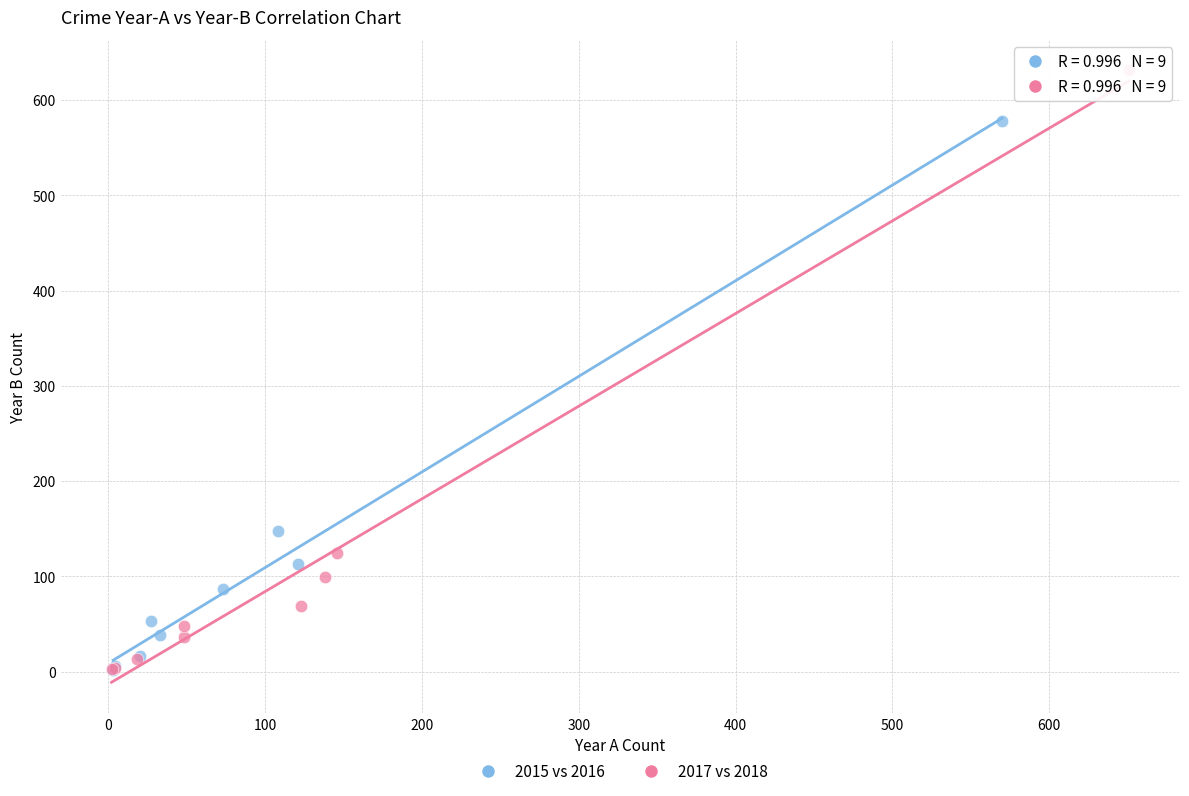

Which series contains the highest Y value?

2017 vs 2018